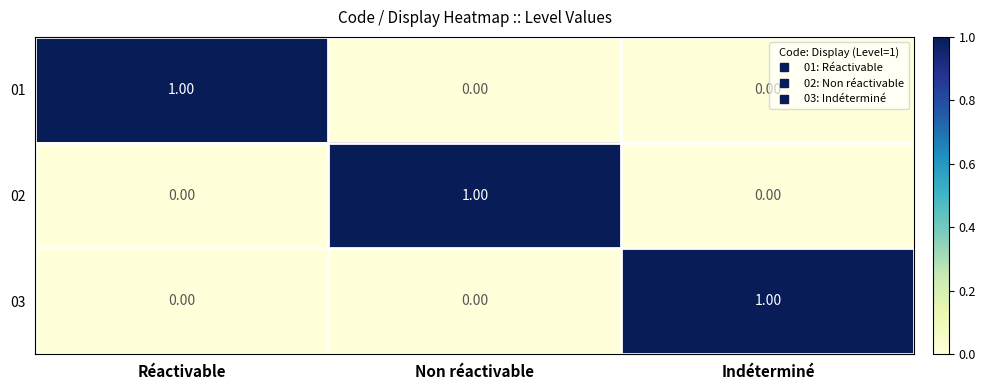

Count the number of categories in the chart.

3